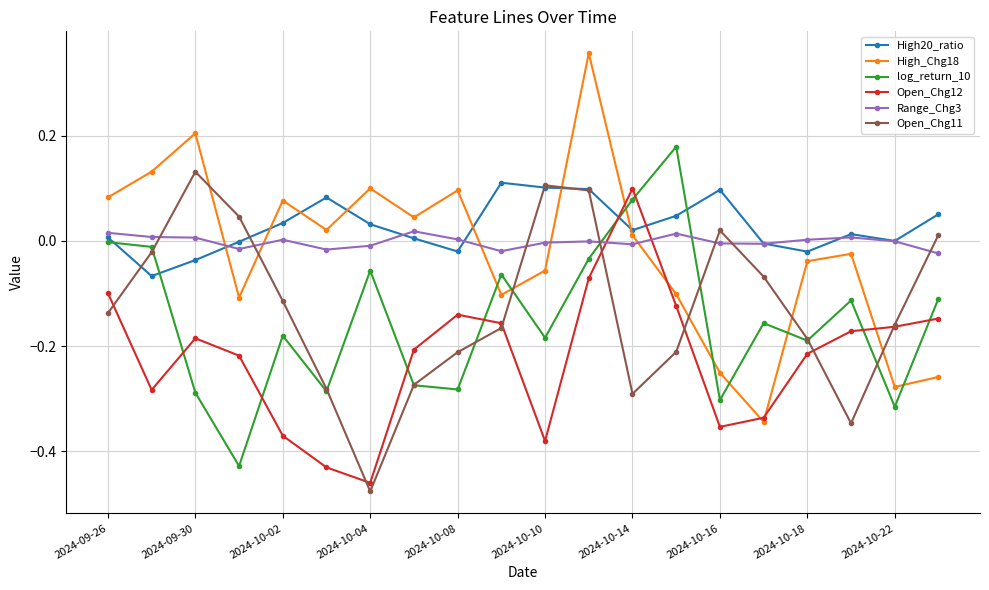

Which series has the widest spread of values?

High_Chg18